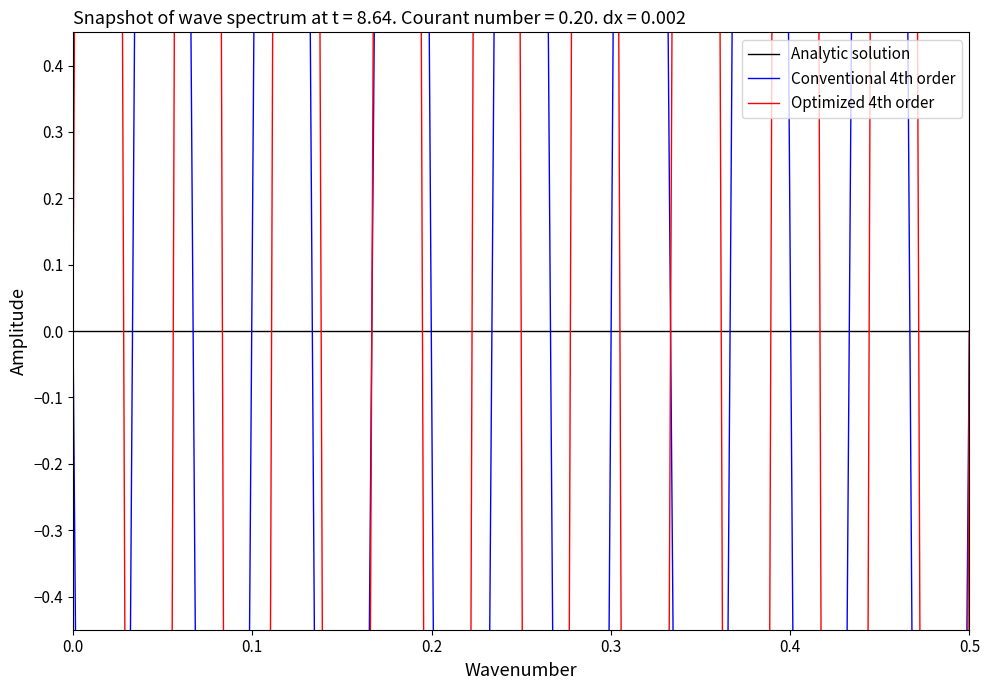

How many data points in Conventional 4th order are less than 0?

20